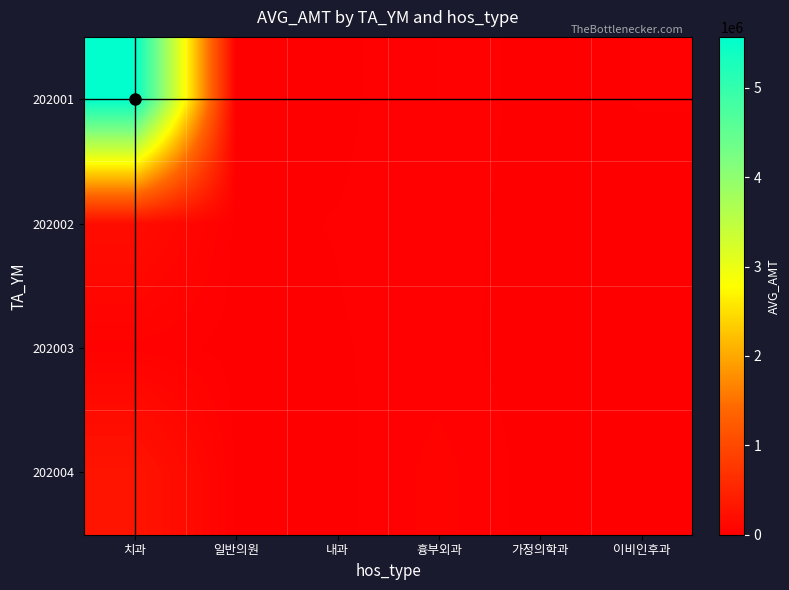

Which has a higher value, 가정의학과 or 치과?

치과